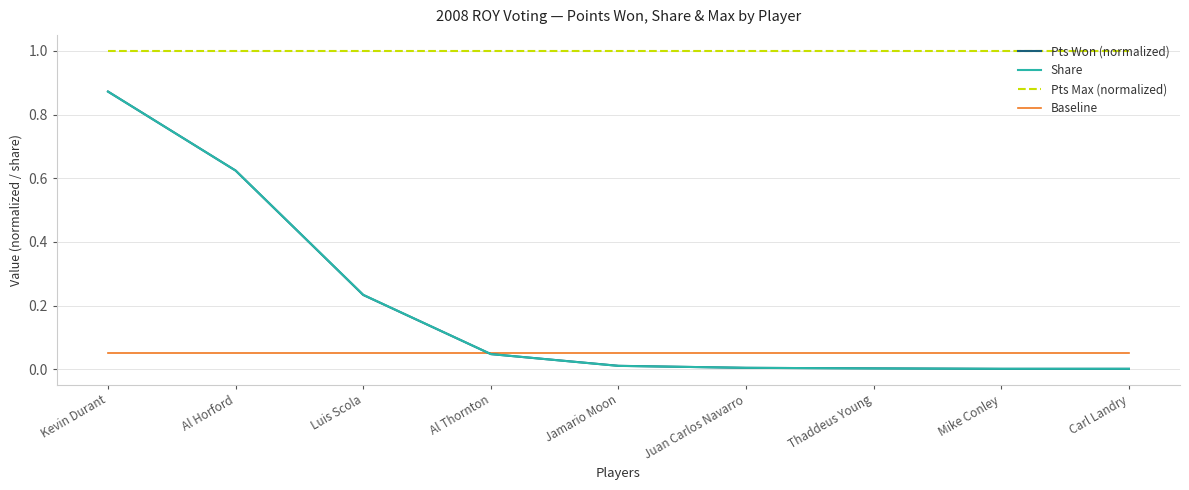

What position from the right is Al Thornton?

6